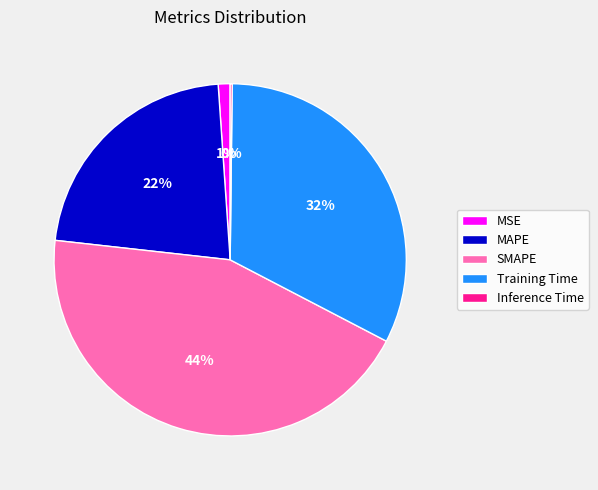

To the nearest percent, what is the difference between the SMAPE and Training Time slice percentages?

12%